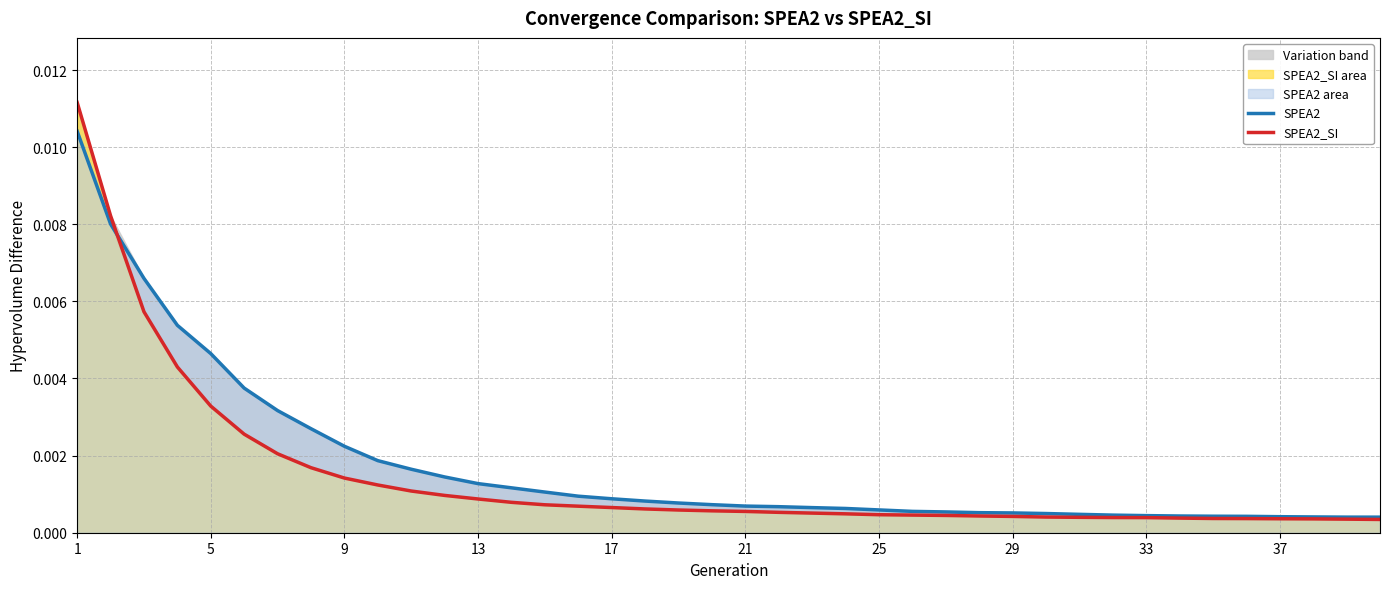

Is the value of SPEA2 at 13 greater than the value of SPEA2_SI at 39?

Yes